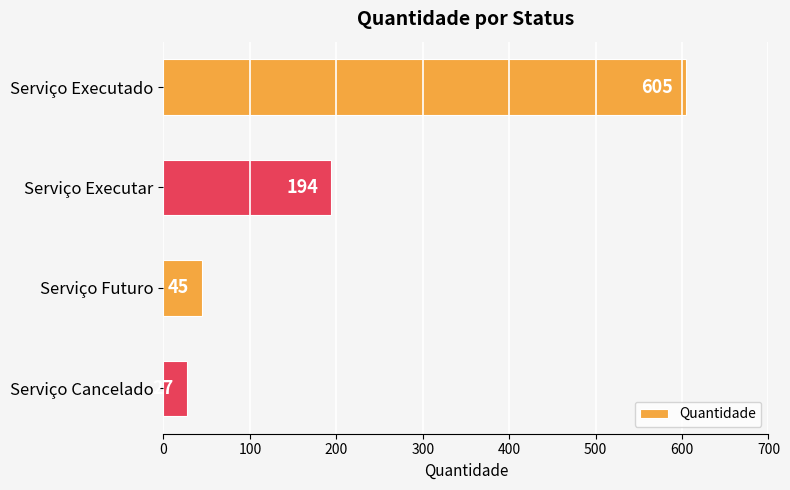

How many distinct data groups are displayed?

1